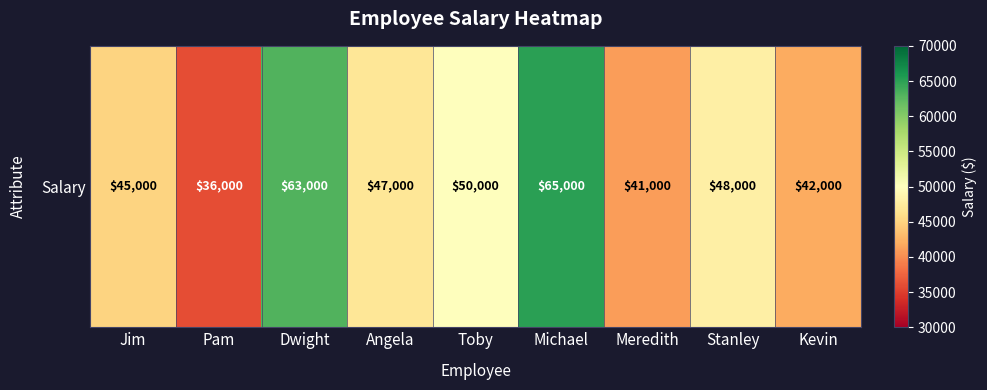

At which label is the value closest to 50500?

Toby